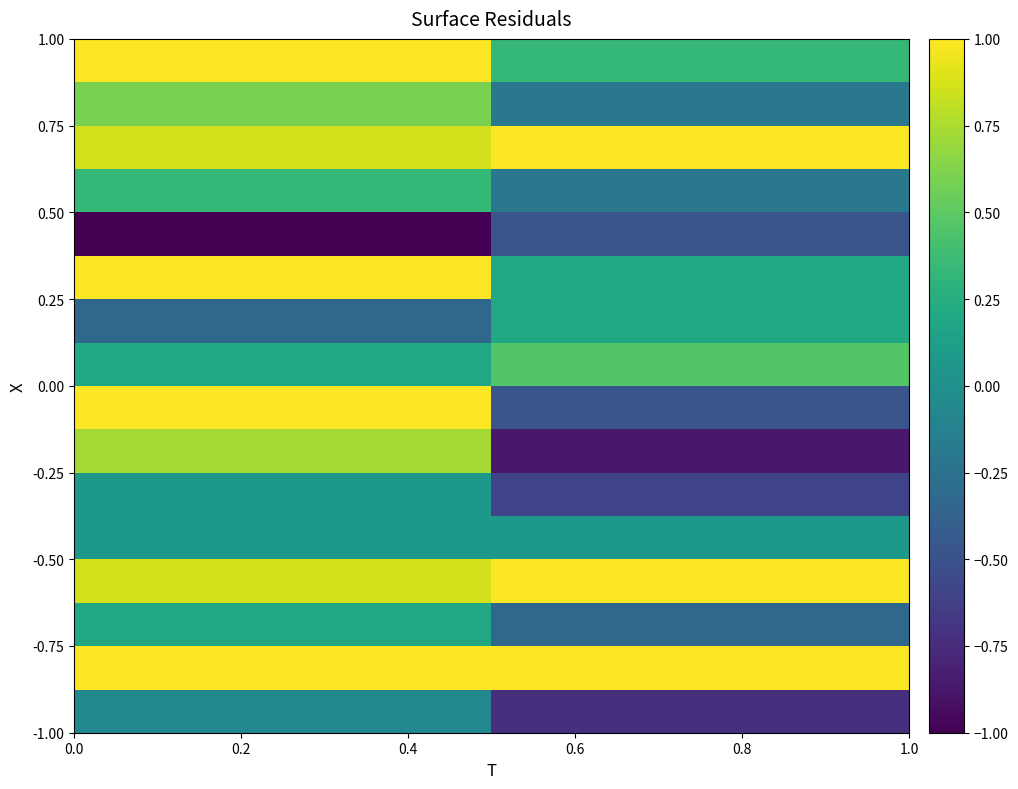

Reading right to left, transcribe all the data shown in this chart.

row_0: 0.3	1.0
row_1: -0.2	0.6
row_2: 1.0	0.9
row_3: -0.2	0.3
row_4: -0.5	-1.0
row_5: 0.2	1.0
row_6: 0.2	-0.3
row_7: 0.5	0.2
row_8: -0.5	1.0
row_9: -0.9	0.7
row_10: -0.6	0.1
row_11: 0.1	0.1
row_12: 1.0	0.9
row_13: -0.3	0.2
row_14: 1.0	1.0
row_15: -0.7	-0.1